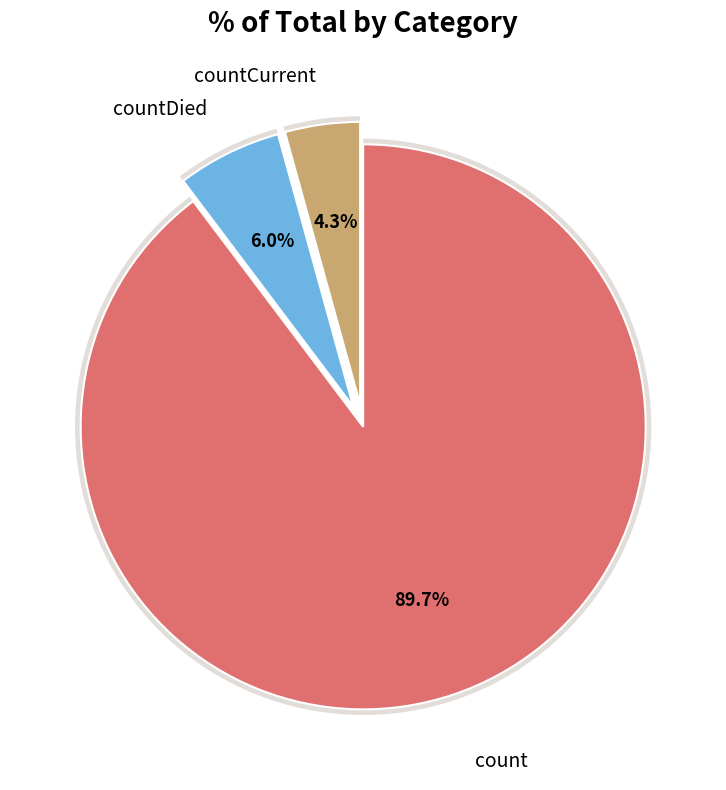

Does count account for over 50% of the chart?

Yes